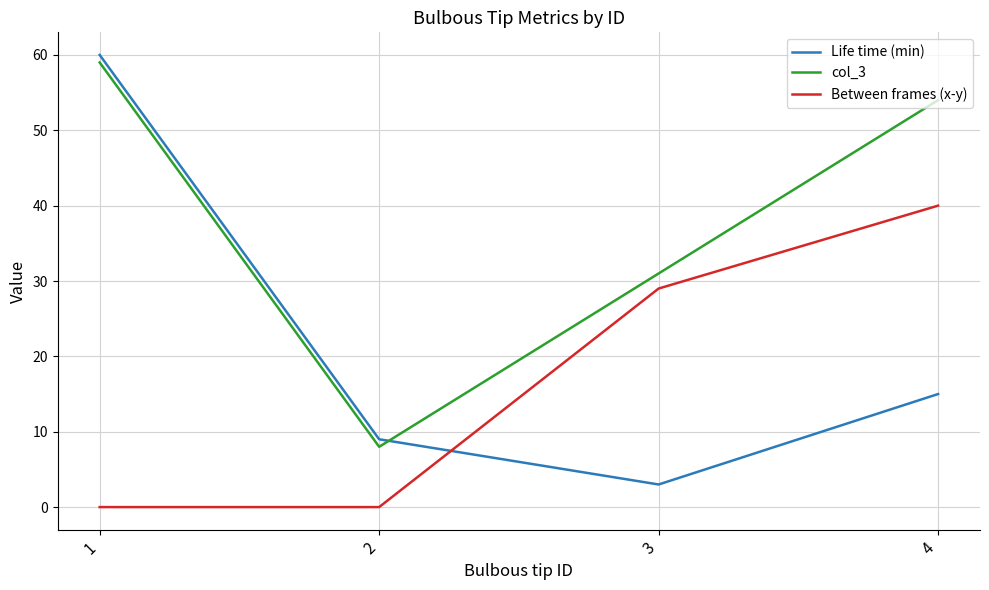

Reading right to left, extract all data points from this chart.

Life time (min): 15	3	9	60
col_3: 54	31	8	59
Between frames (x-y): 40	29	0	0